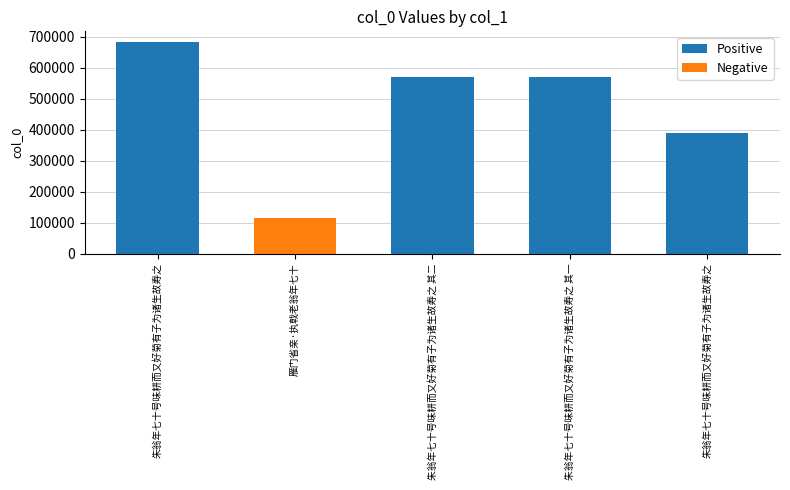

True or false: the data shows 683826 at 朱翁年七十号味耕而又好菊有子为诸生故寿之.

True